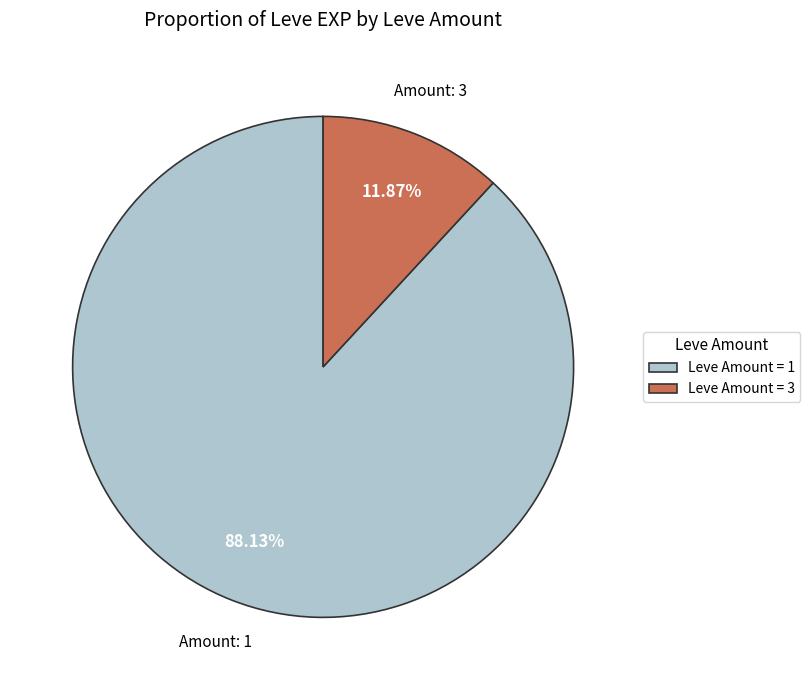

Between Leve Amount = 3 and Leve Amount = 1, which is larger?

Leve Amount = 1